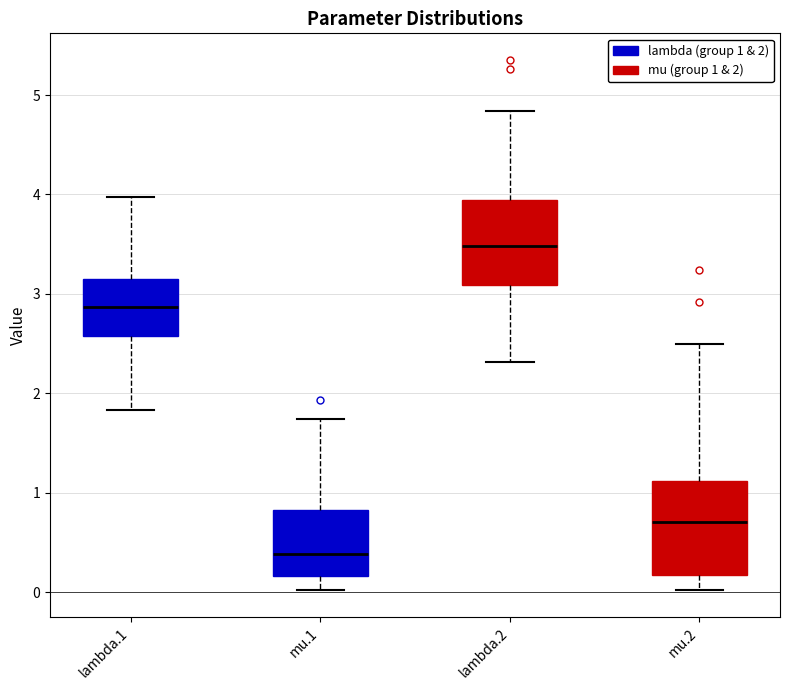

Reading left to right, transcribe this box plot: for each box, give where its median line is, the range the box spans, and where its two whiskers end, as read against the y-axis. The values are not printed on the chart, so give them approximately, as read against the axis.

lambda.1: median 2.9, box 2.6 to 3.1, whiskers 1.8 to 4.0
mu.1: median 0.4, box 0.2 to 0.8, whiskers 0.0 to 1.7
lambda.2: median 3.5, box 3.1 to 3.9, whiskers 2.3 to 4.8
mu.2: median 0.7, box 0.2 to 1.1, whiskers 0.0 to 2.5